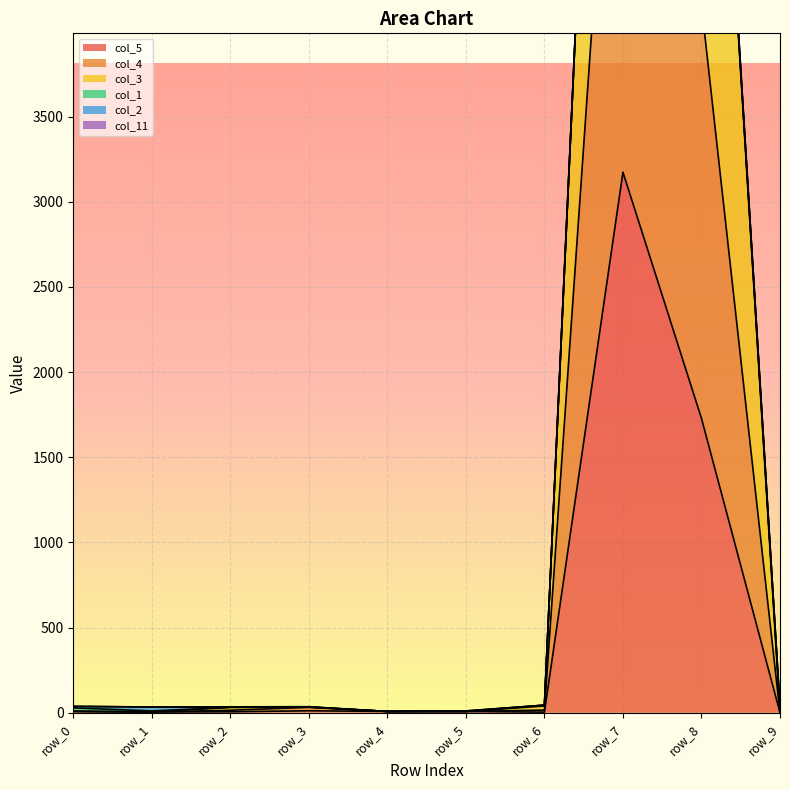

Is it true that col_5 equals 8 at row_0?

True